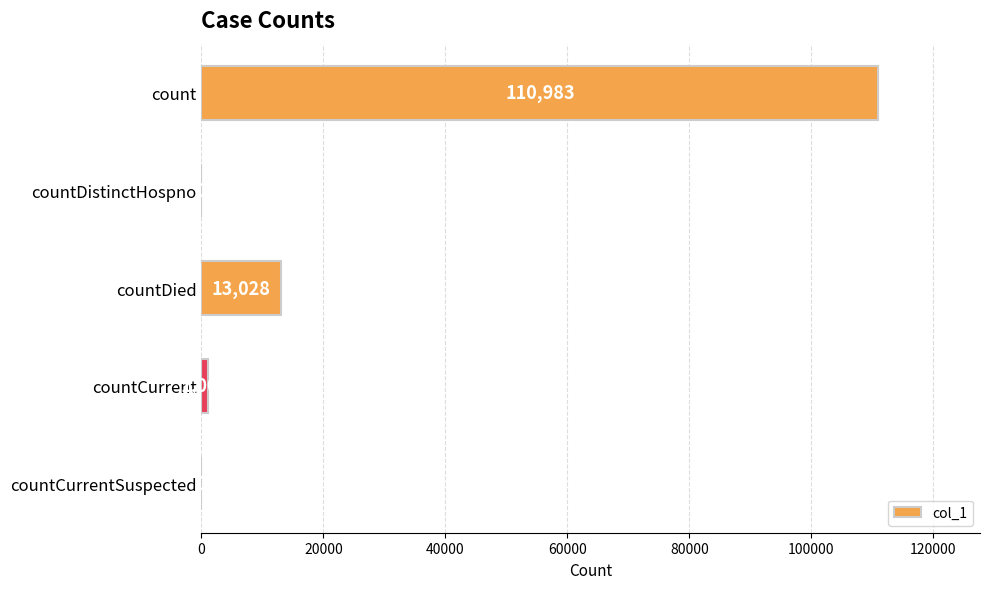

At which label is the value closest to 55491?

countDied